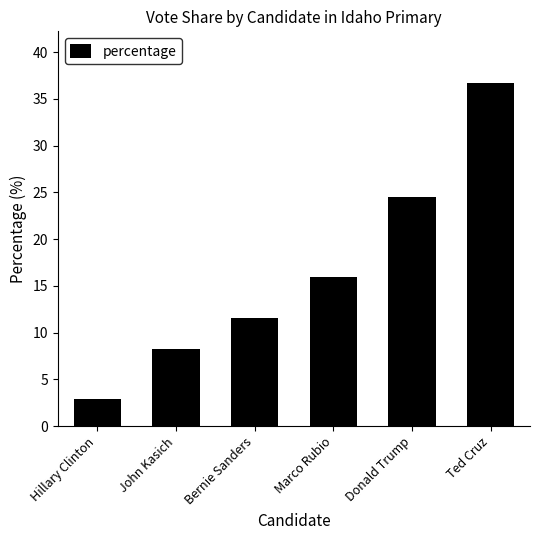

The chart shows a value of 59.6 at Ted Cruz. True or false?

False